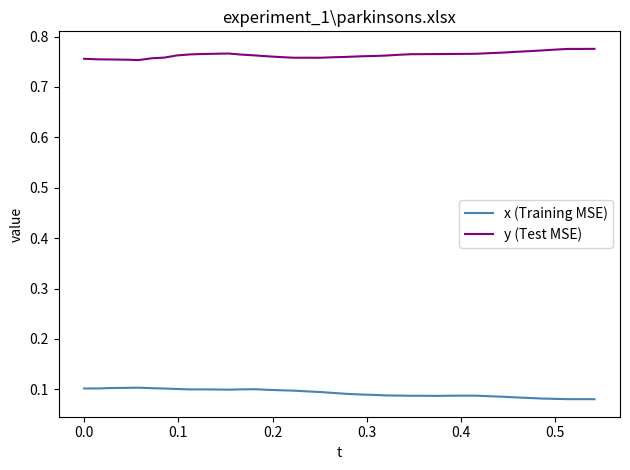

True or false: y (Test MSE) and x (Training MSE) cross at least once.

False